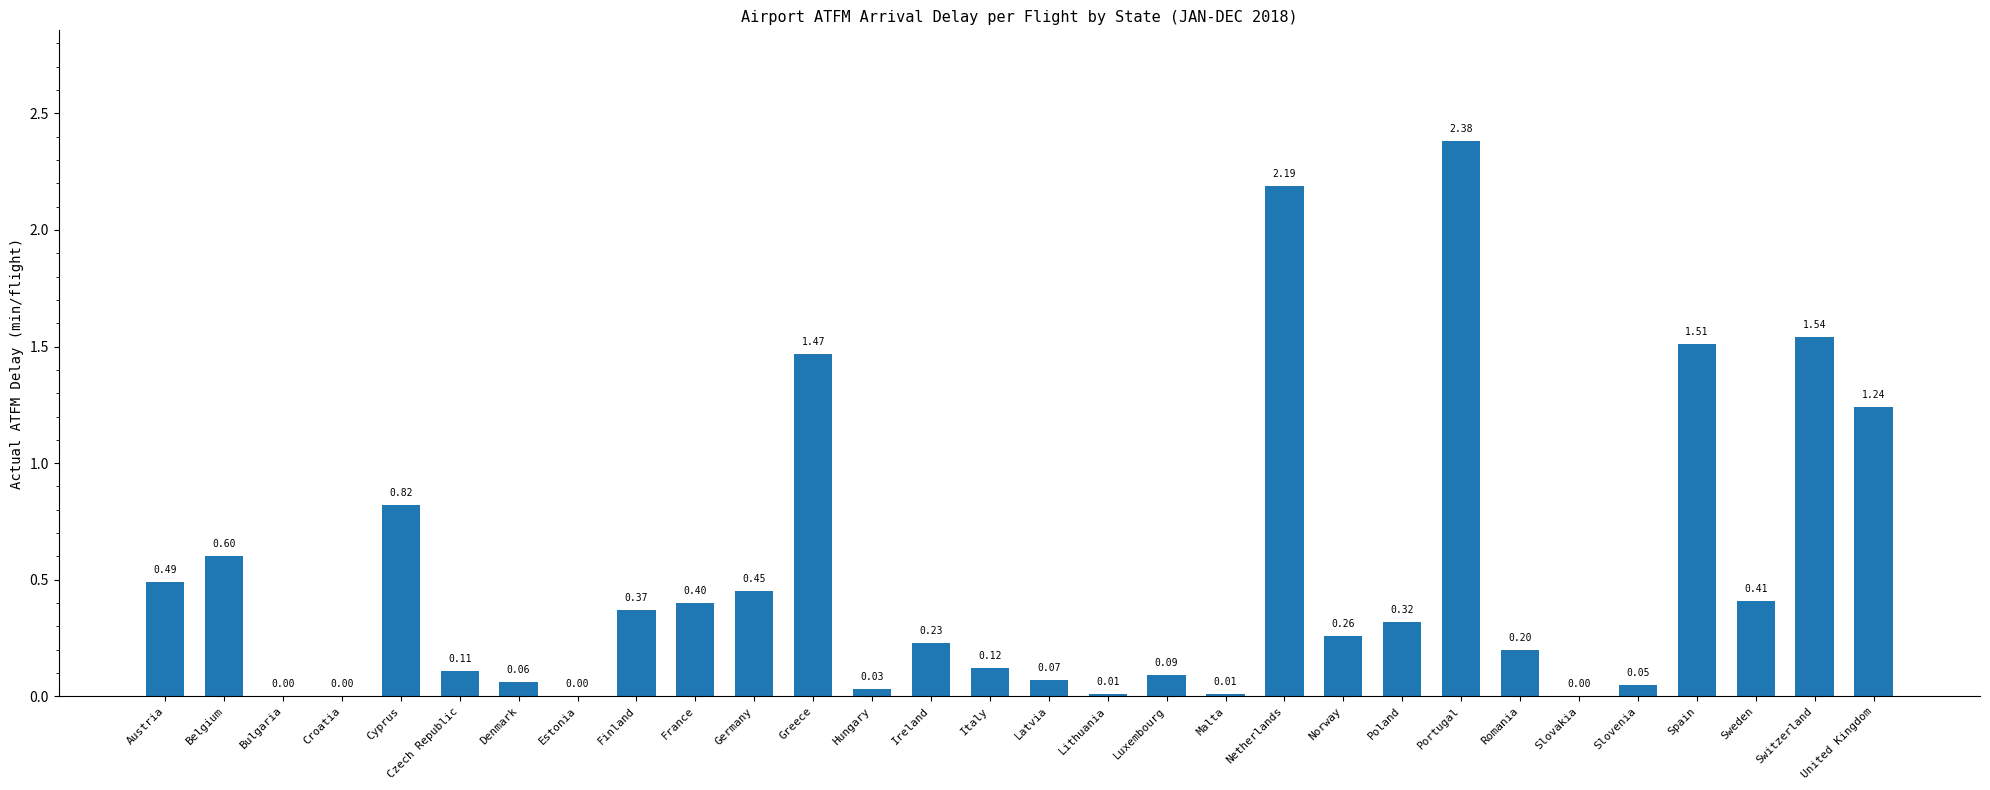

True or false: the data shows -1.0 at Croatia.

False